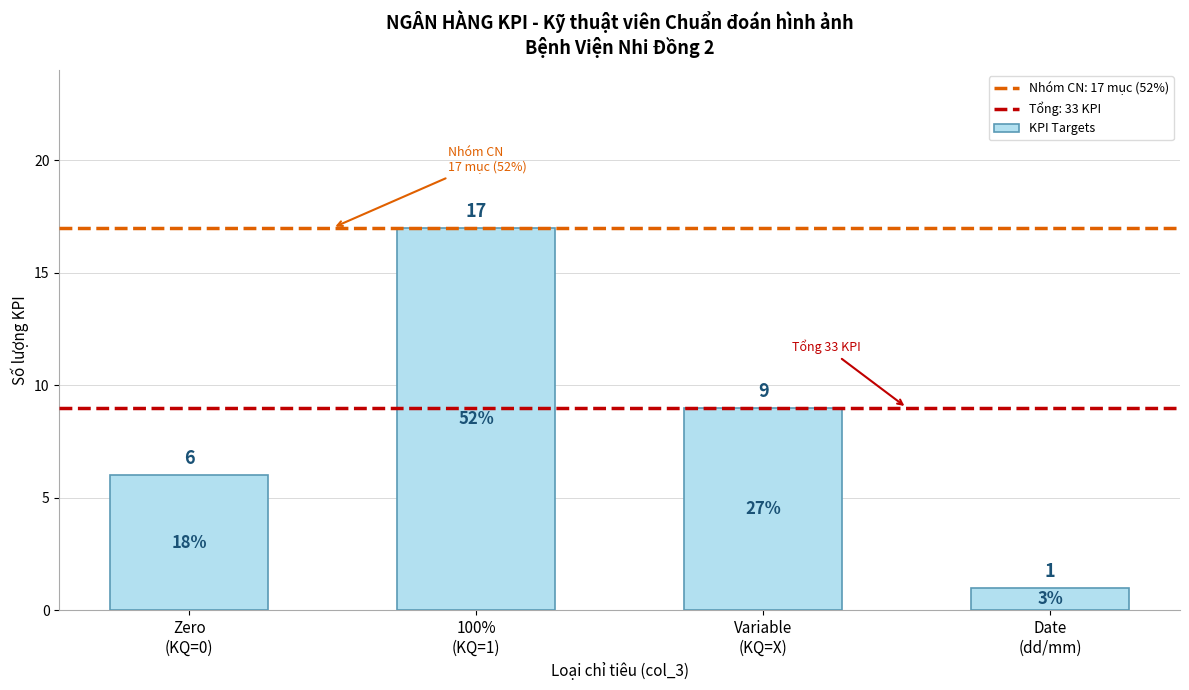

What is the greatest value displayed?

17